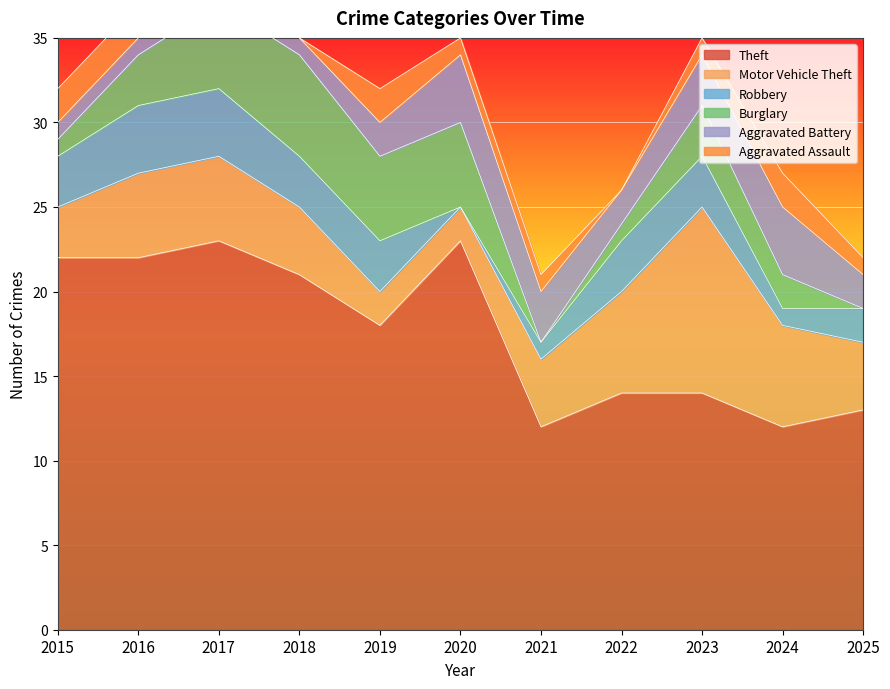

Reading left to right, extract all data points from this chart.

Theft: 22	22	23	21	18	23	12	14	14	12	13
Motor Vehicle Theft: 3	5	5	4	2	2	4	6	11	6	4
Robbery: 3	4	4	3	3	0	1	3	3	1	2
Burglary: 1	3	5	6	5	5	0	1	3	2	0
Aggravated Battery: 1	1	2	1	2	4	3	2	3	4	2
Aggravated Assault: 2	2	5	0	2	1	1	0	1	2	1